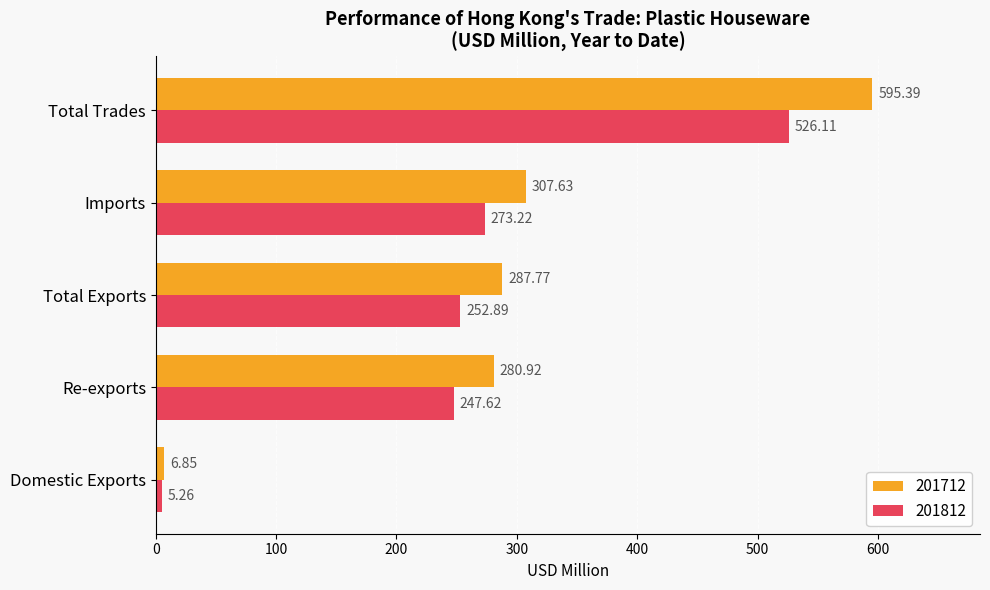

At which label is 201812 closest to 265?

Imports